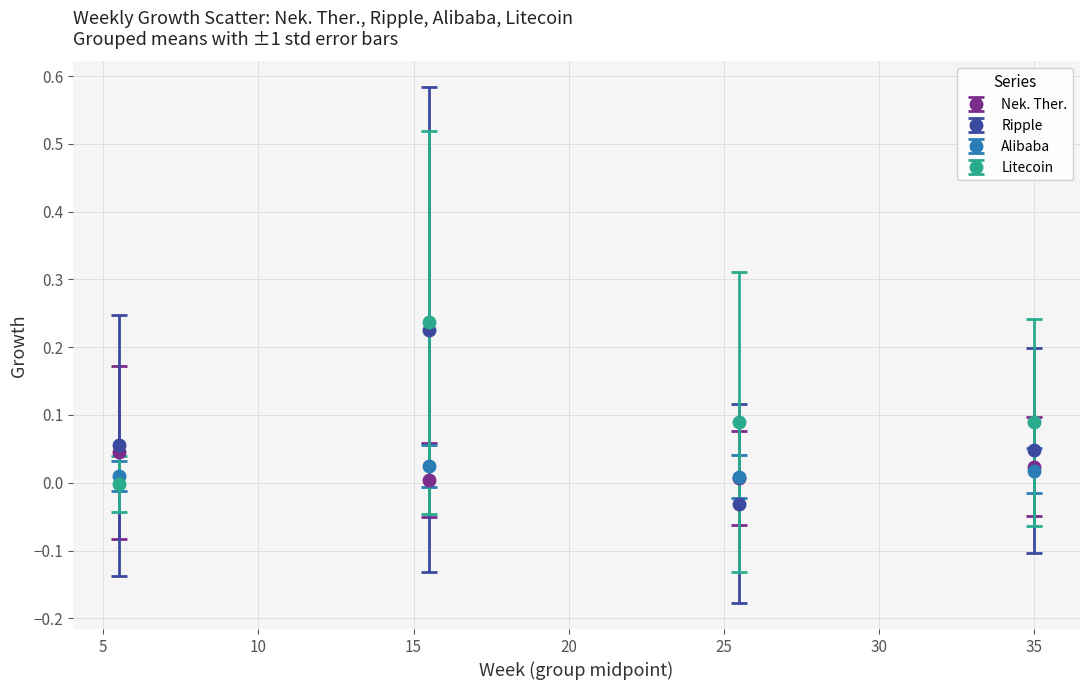

How many intersections are there between Litecoin and Nek. Ther.?

1